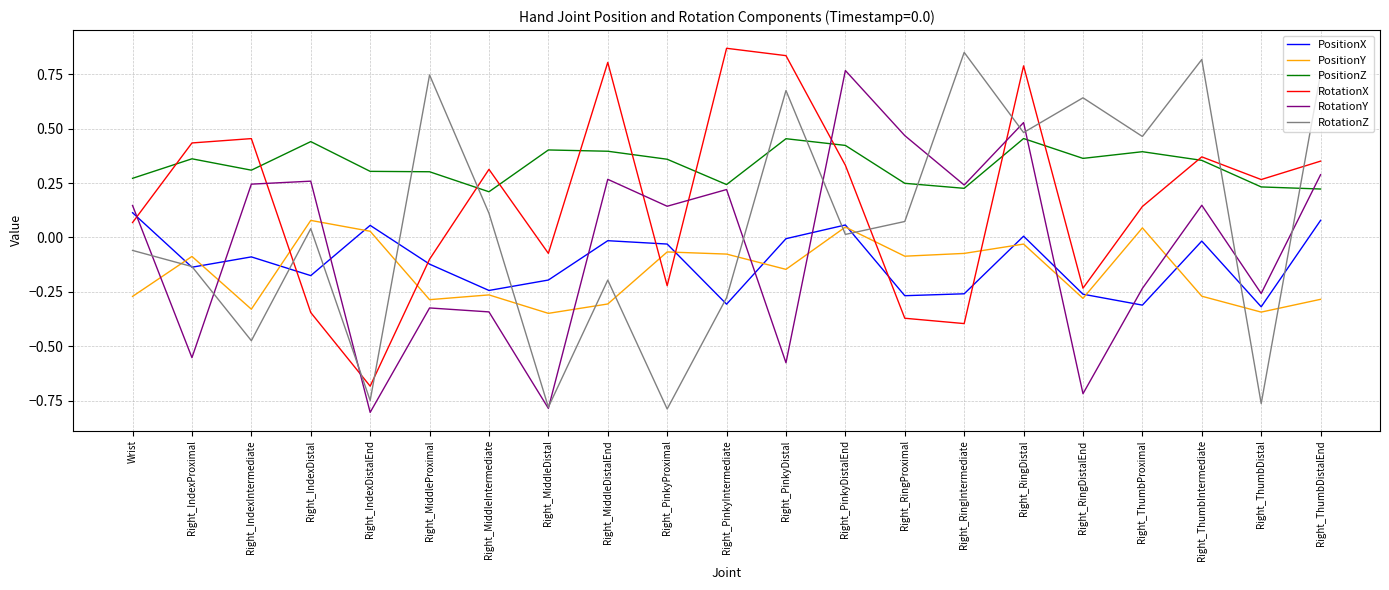

The value of PositionZ at Right_RingIntermediate is 0.4. True or false?

False